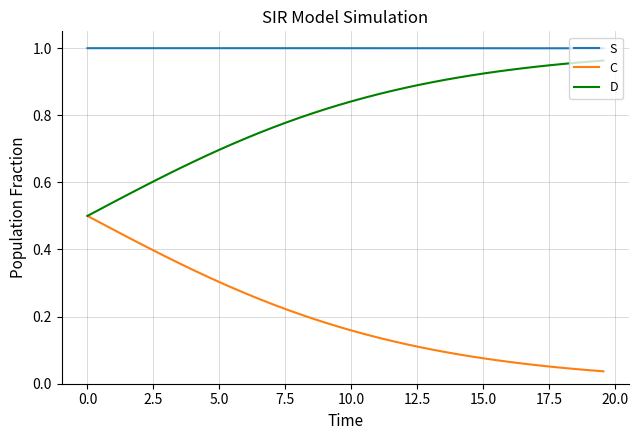

Which series has the largest total across all categories?

S